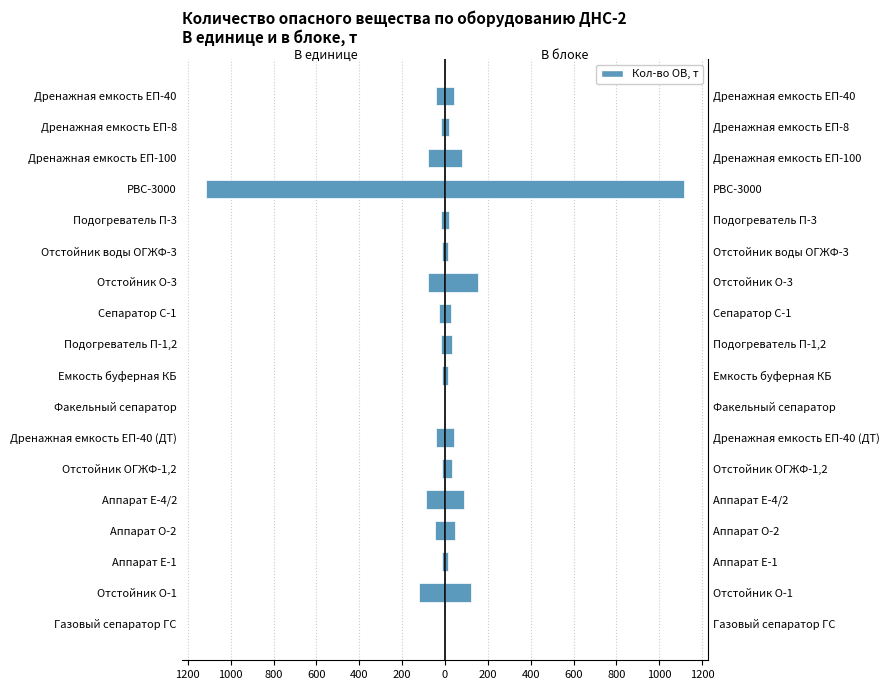

How many values in the В блоке series are below 33?

9